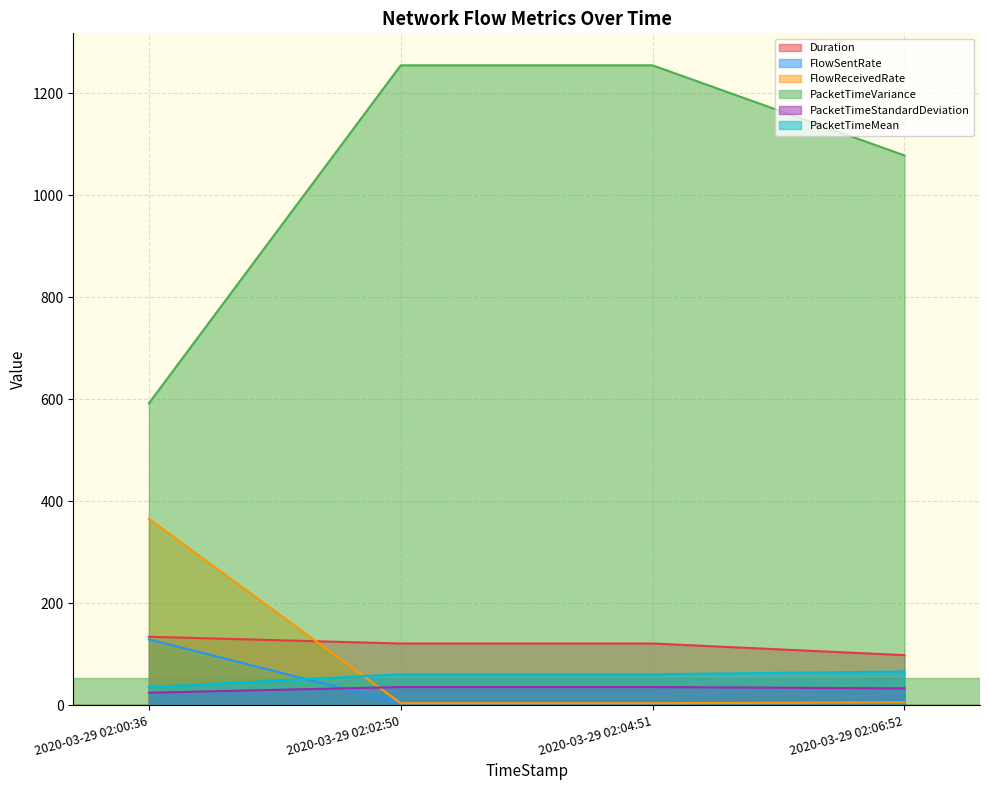

What is the total value across all series at 2020-03-29 02:06:52?

1287.6